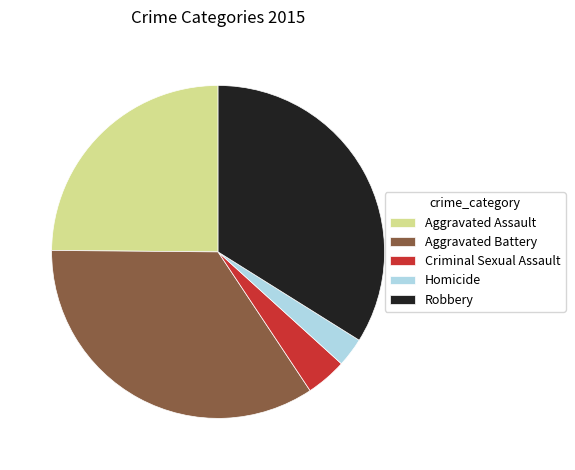

Between Criminal Sexual Assault and Aggravated Battery, which is larger?

Aggravated Battery